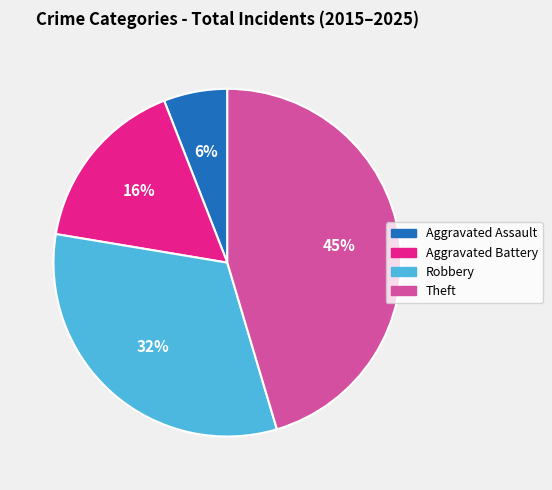

To the nearest percent, what is the average slice percentage?

25%